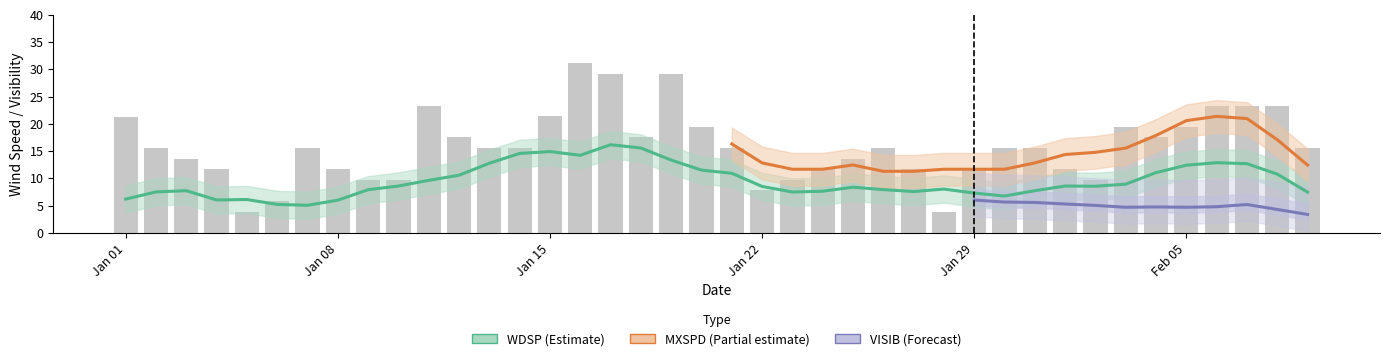

How many values in the MXSPD series are below 15?

16